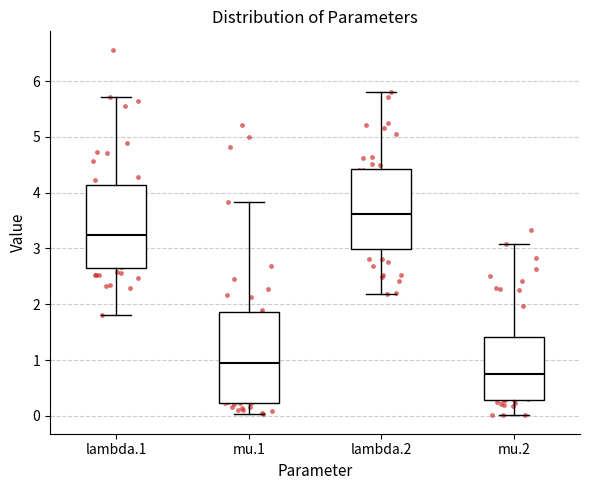

Where is the upper edge of the box for mu.2 on the y-axis? The values are not printed on the chart, so give them approximately, as read against the axis.

1.4